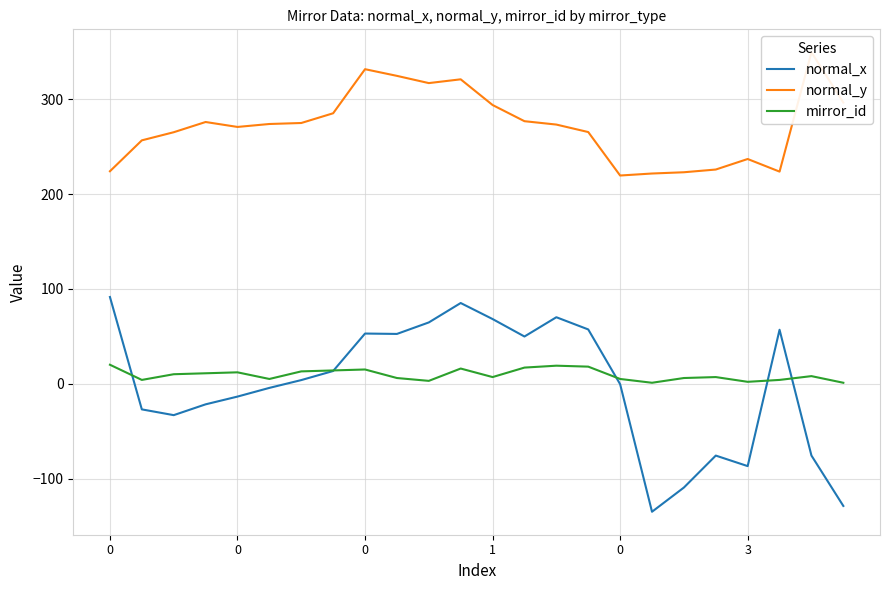

Is it true that mirror_id equals 1.2 at 10?

False